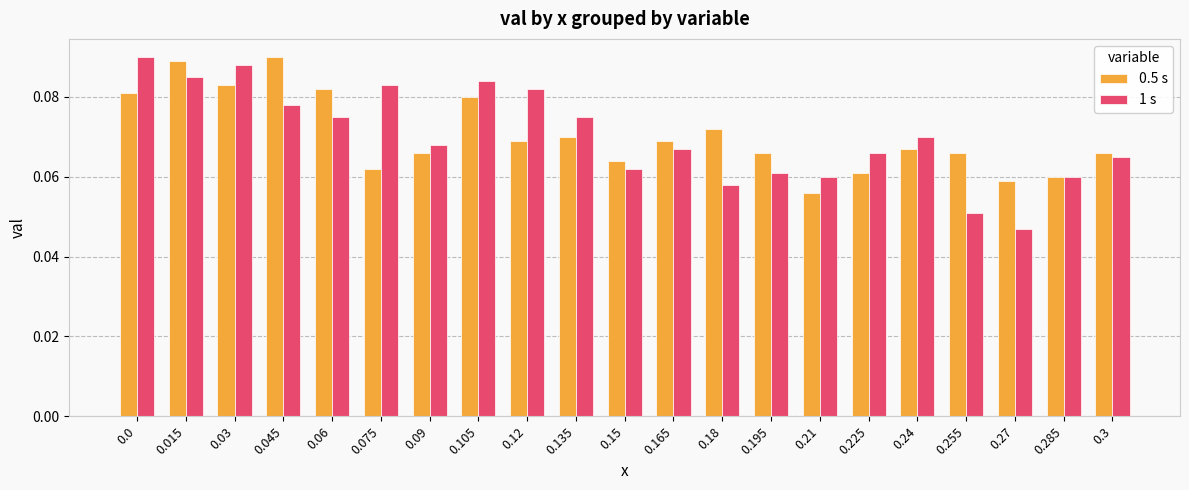

At which category is the sum across all series the highest?

0.015